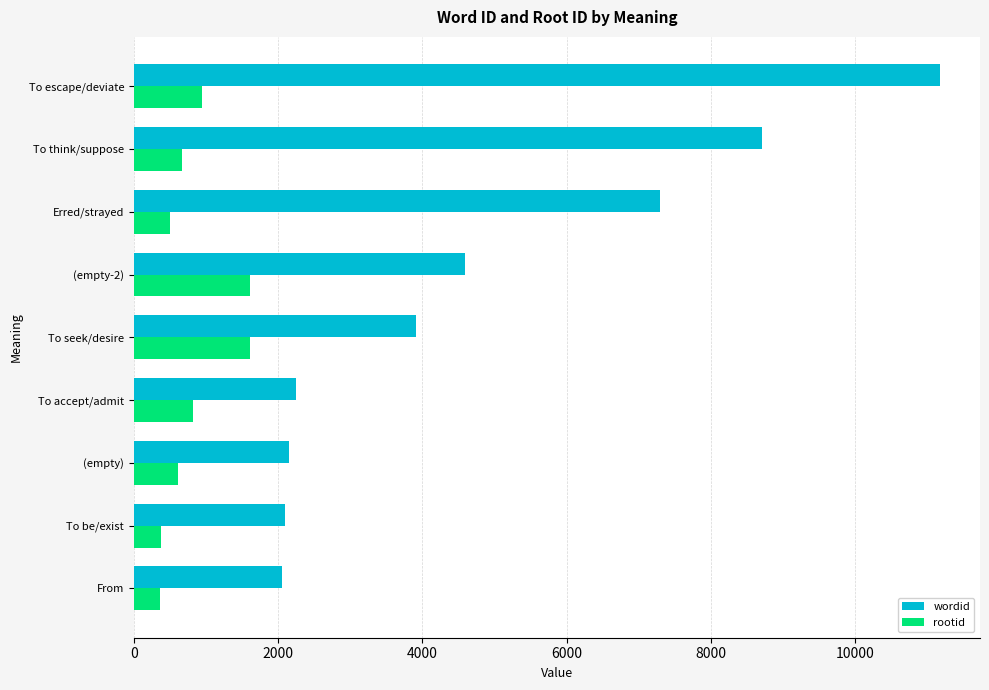

What is the spread (max minus min) of values at To seek/desire?

2298